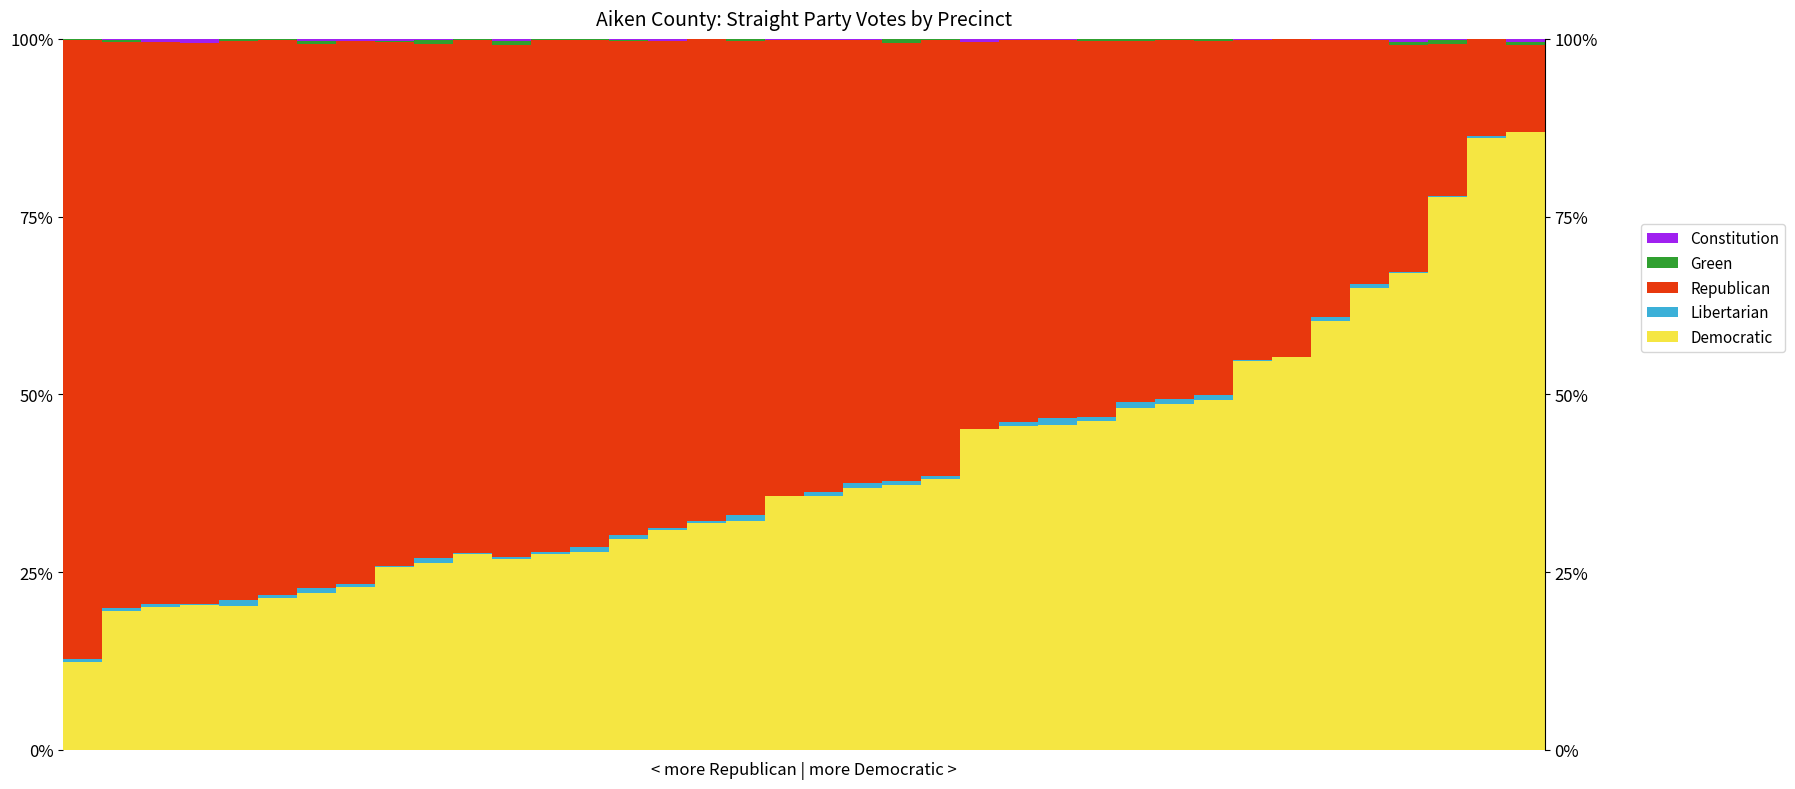

How many bars are there in total?

190